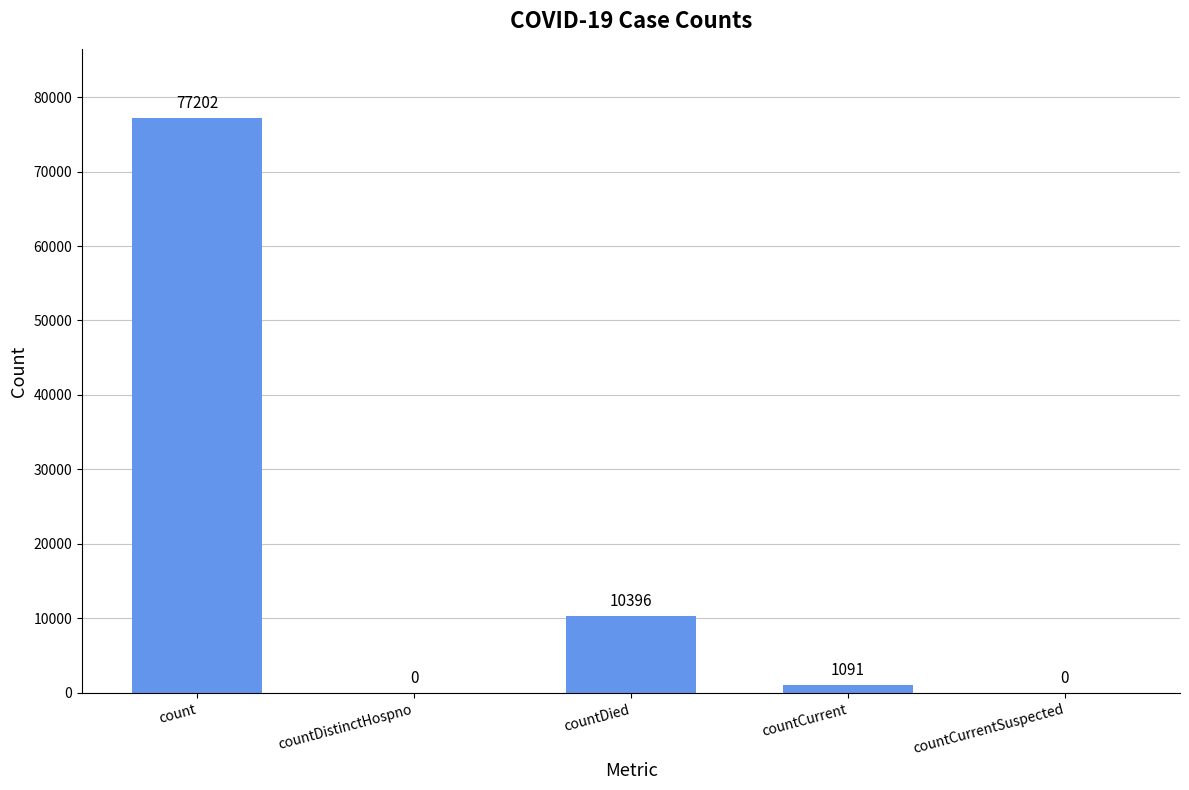

What is the sum of all values?

88689